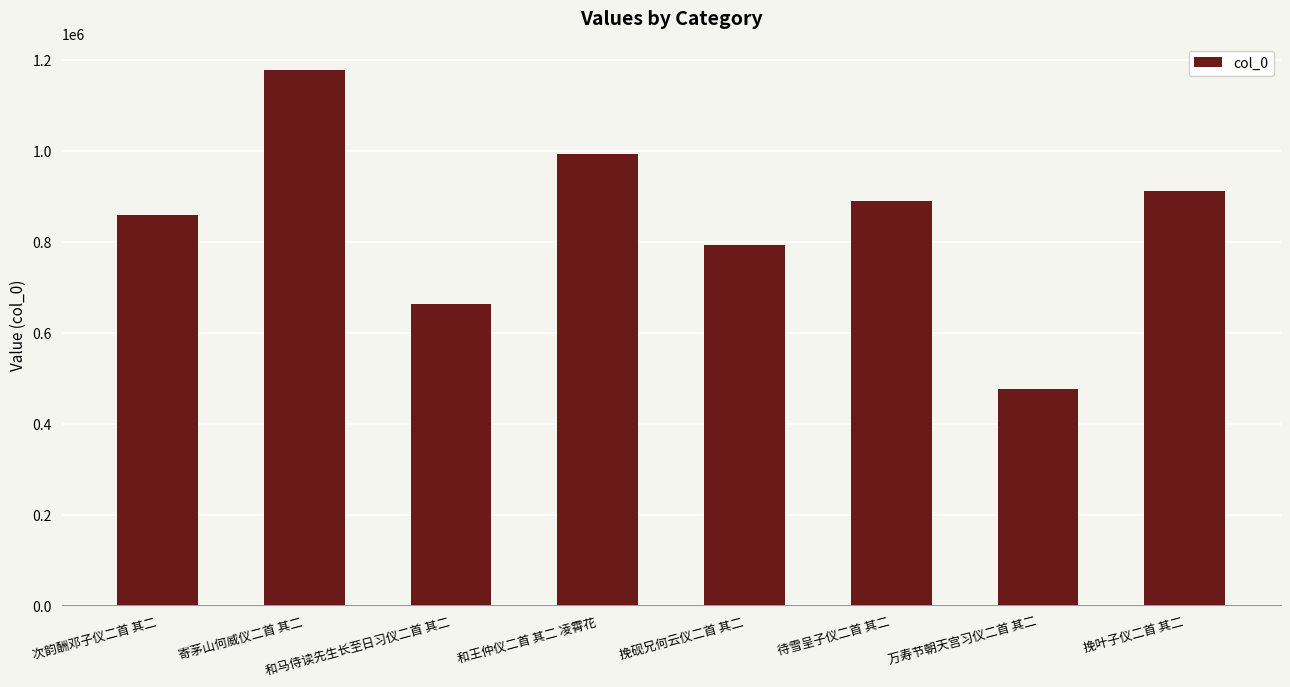

How many bars are there in total?

8